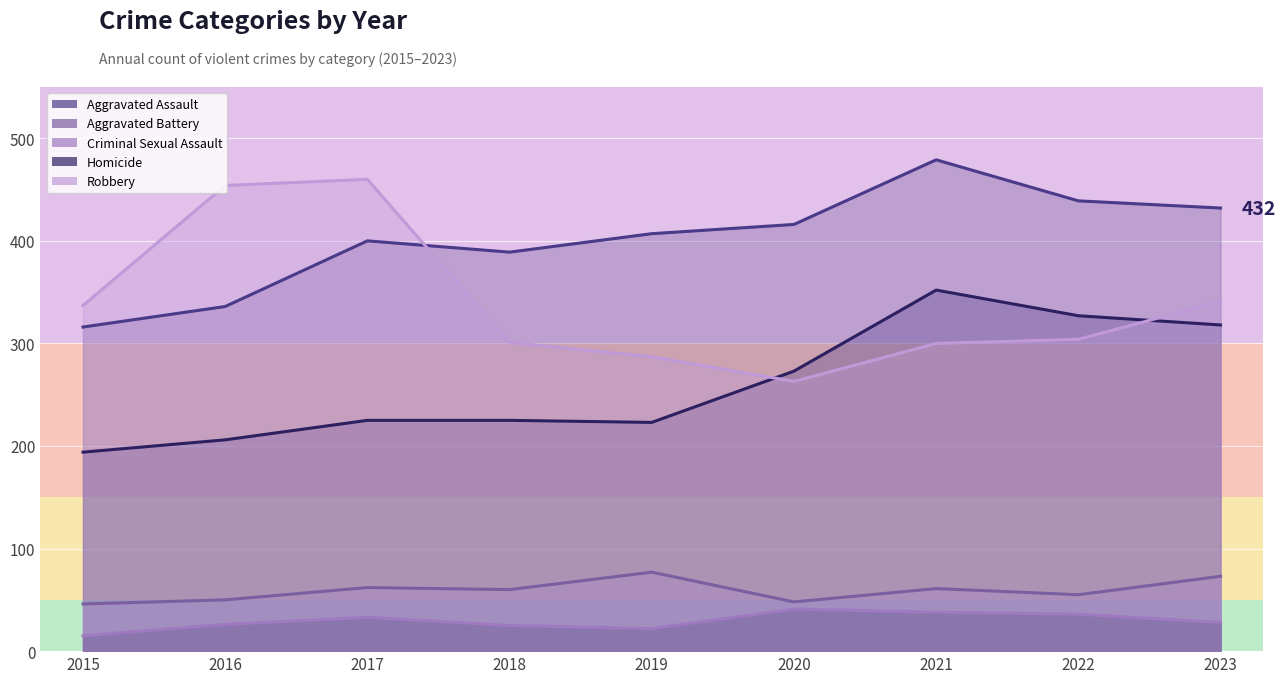

What is the average value of the Criminal Sexual Assault series?

59